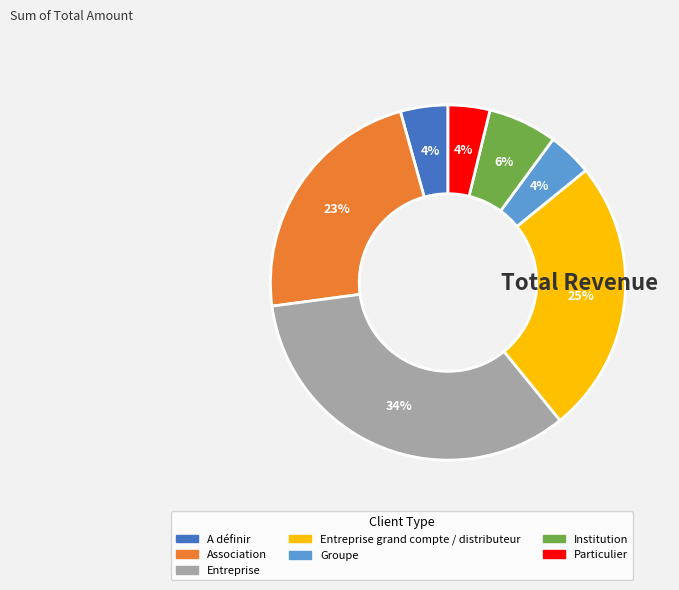

Do Entreprise grand compte / distributeur and Groupe together represent more than half of the pie?

No